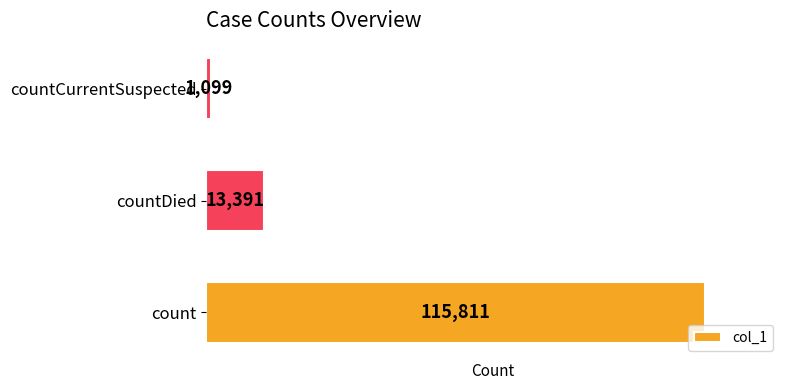

Are the bars horizontal?

Yes